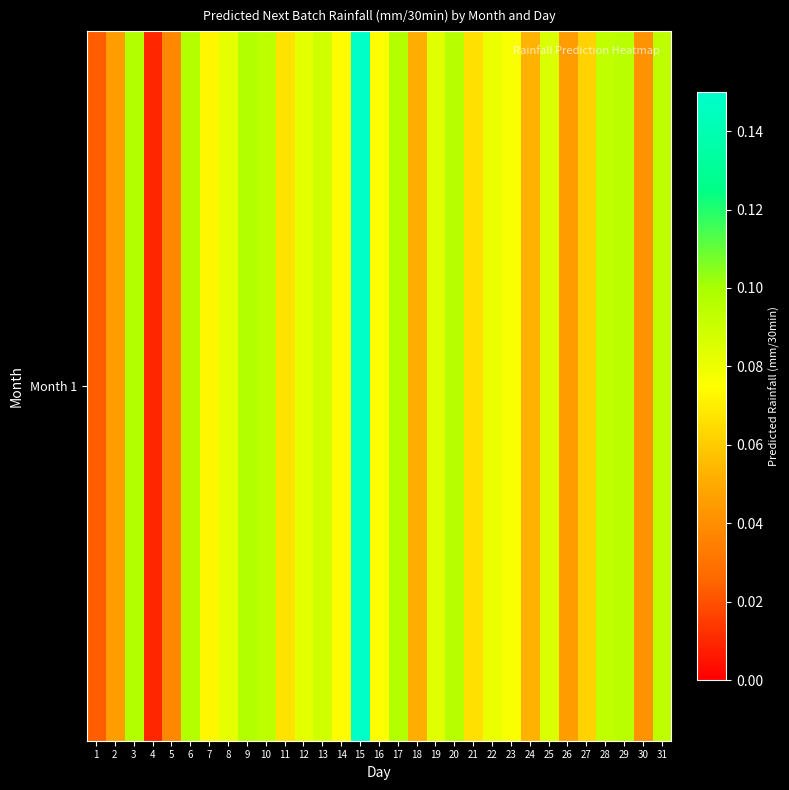

What is the sum of all values?

2.3